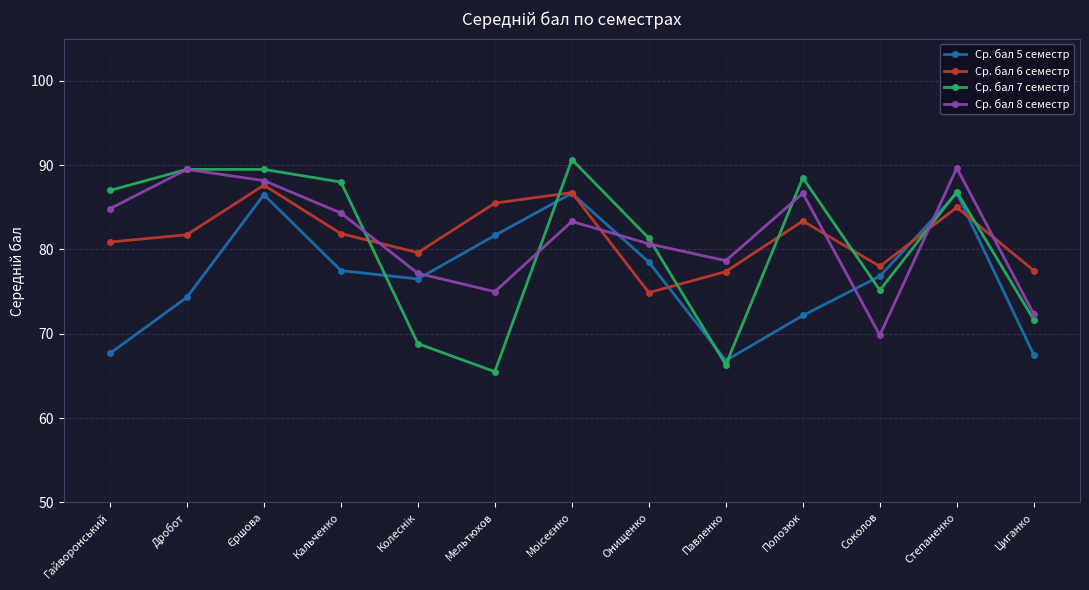

What position from the left is Павленко?

9